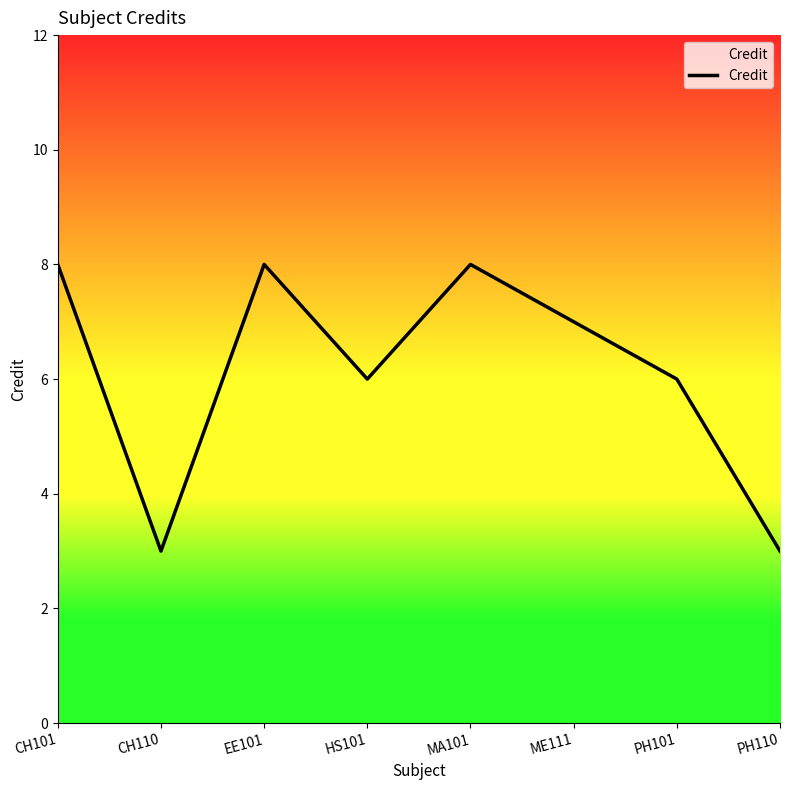

Does the chart display data point markers on the line(s)?

No